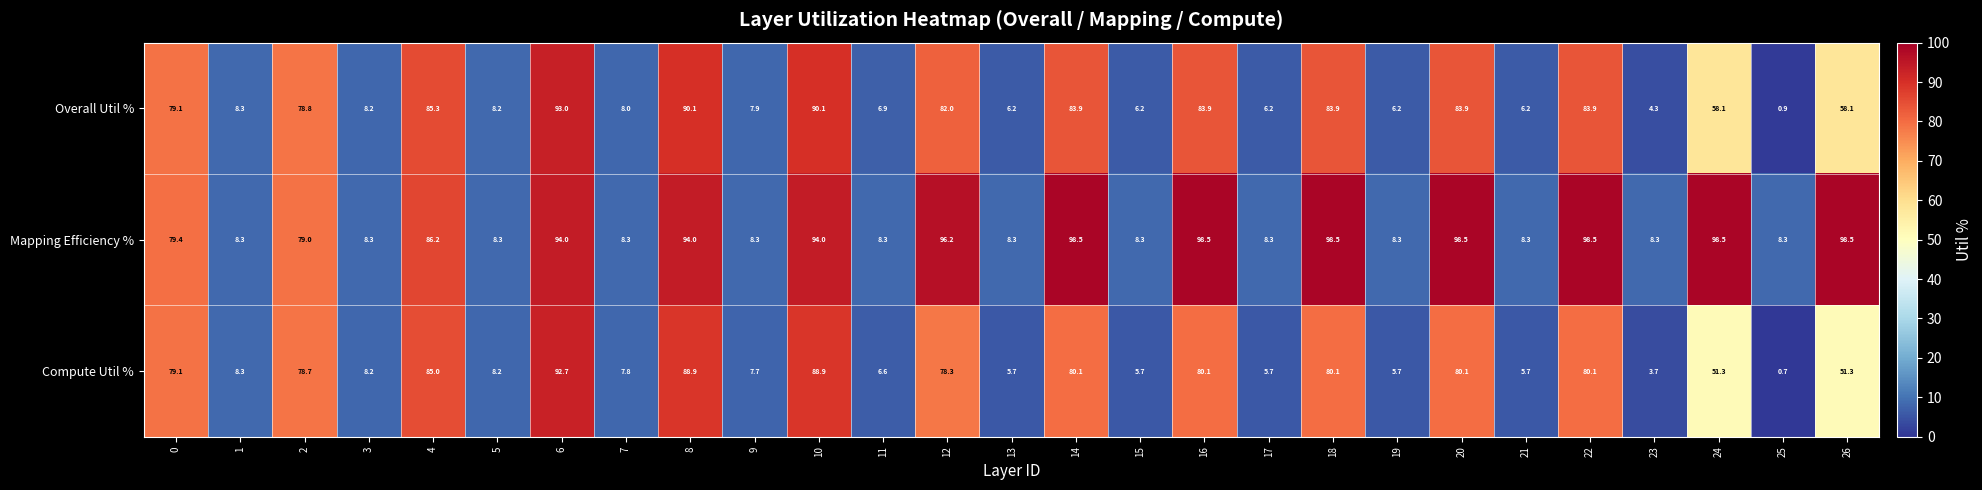

What is the approximate value of Overall Util % at 13?

6.2